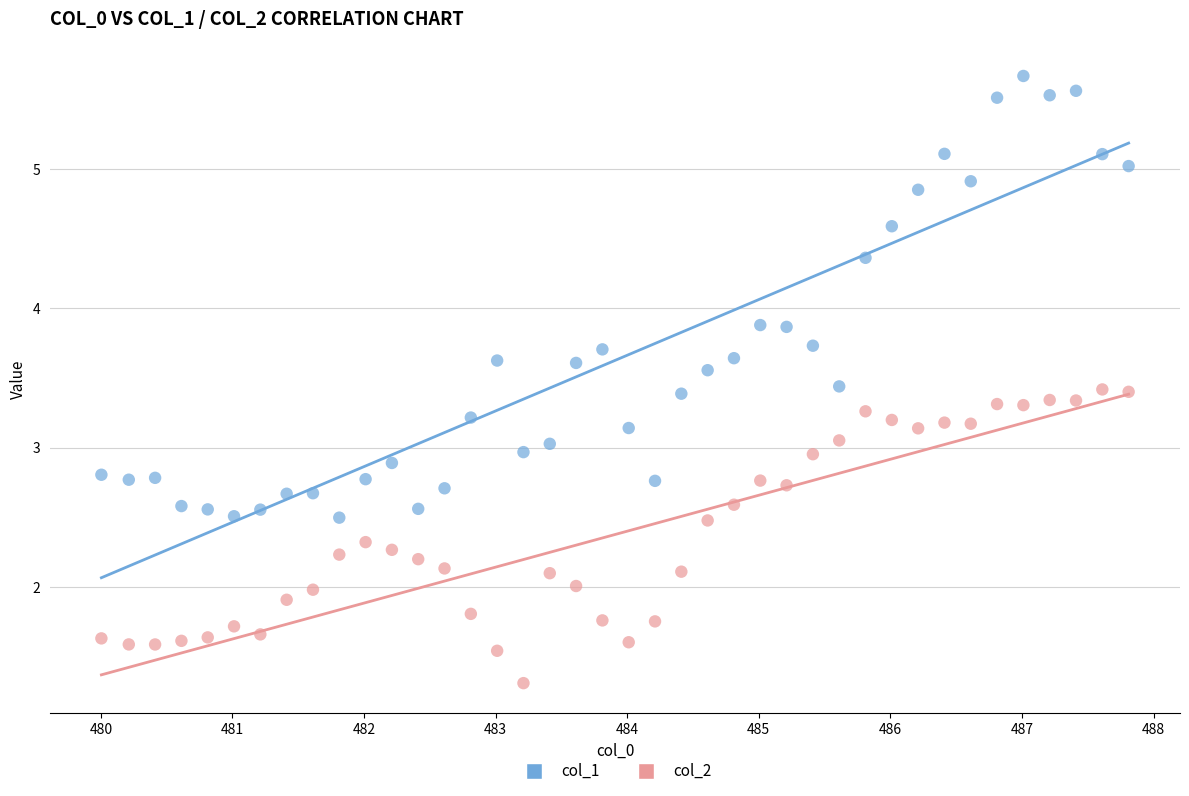

What are all the series names shown in the legend?

col_1, col_2